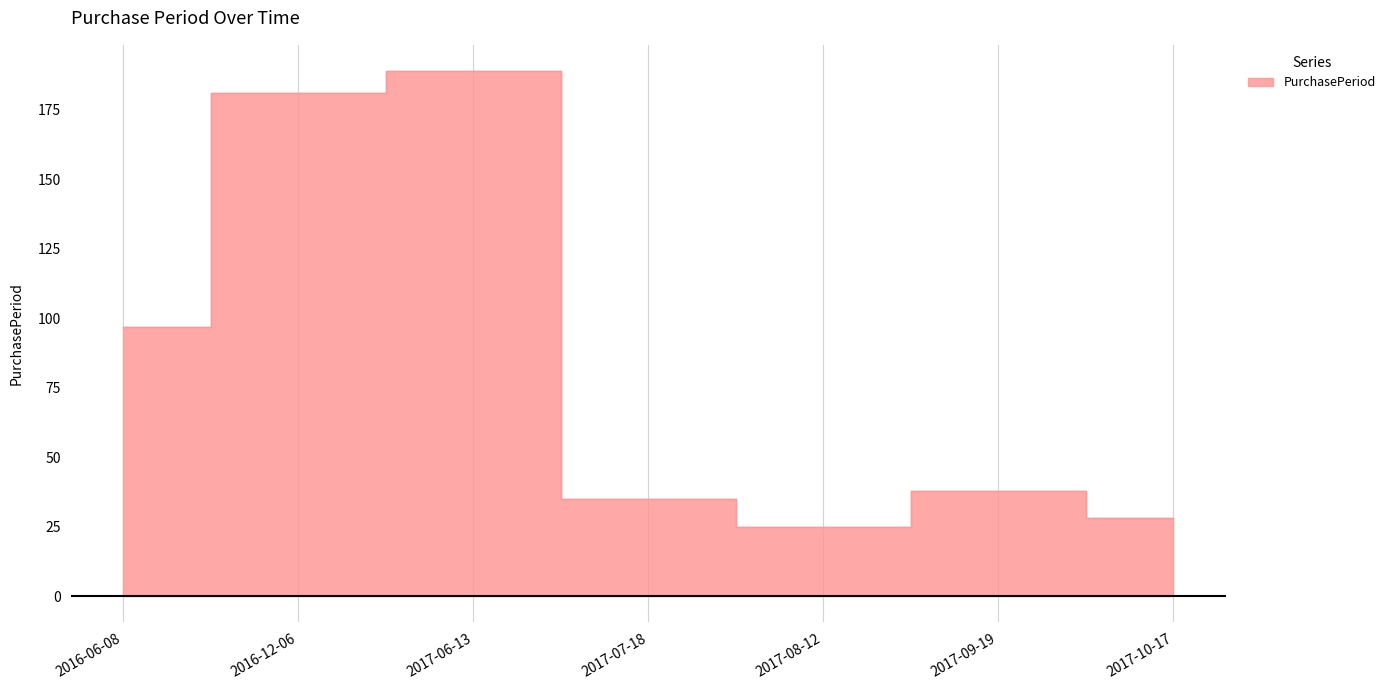

Rank the categories by value from highest to lowest.

2017-06-13, 2016-12-06, 2016-06-08, 2017-09-19, 2017-07-18, 2017-10-17, 2017-08-12